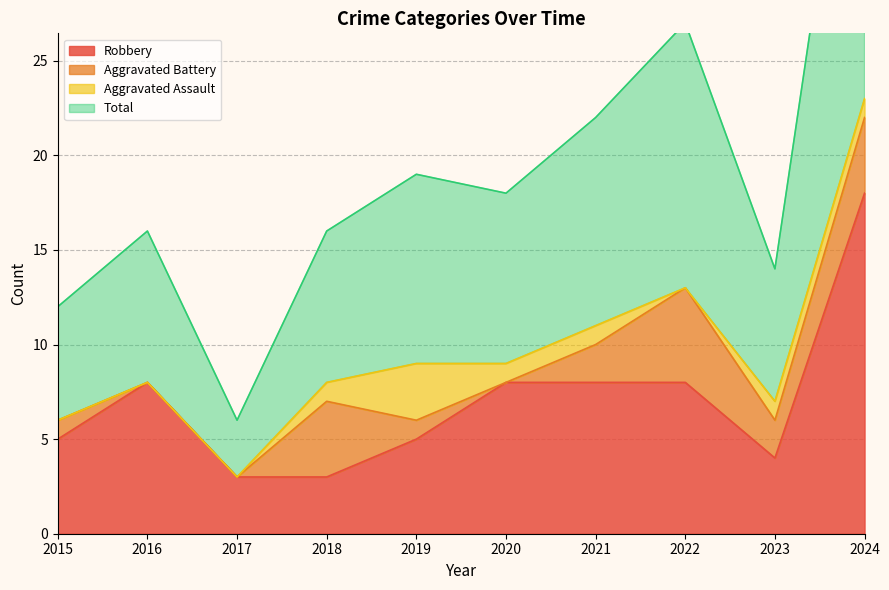

Is it true that Robbery equals 3 at 2016?

False